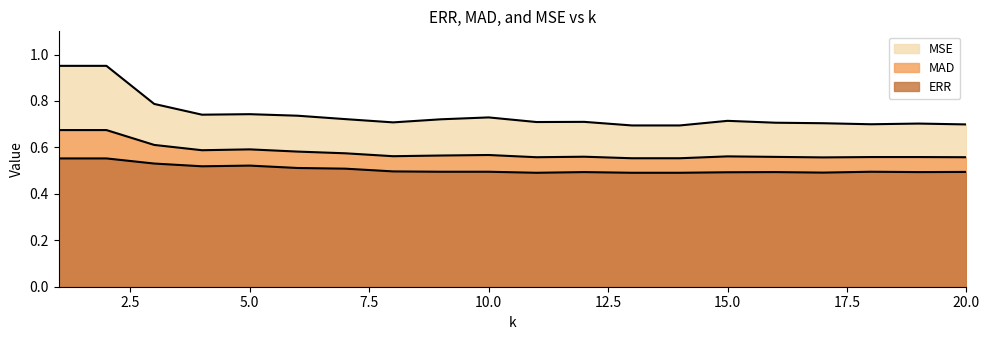

Reading left to right, what are all the values shown in this chart?

ERR: 1=0.6	2=0.6	3=0.5	4=0.5	5=0.5	6=0.5	7=0.5	8=0.5	9=0.5	10=0.5	11=0.5	12=0.5	13=0.5	14=0.5	15=0.5	16=0.5	17=0.5	18=0.5	19=0.5	20=0.5
MAD: 1=0.7	2=0.7	3=0.6	4=0.6	5=0.6	6=0.6	7=0.6	8=0.6	9=0.6	10=0.6	11=0.6	12=0.6	13=0.6	14=0.6	15=0.6	16=0.6	17=0.6	18=0.6	19=0.6	20=0.6
MSE: 1=1.0	2=1.0	3=0.8	4=0.7	5=0.7	6=0.7	7=0.7	8=0.7	9=0.7	10=0.7	11=0.7	12=0.7	13=0.7	14=0.7	15=0.7	16=0.7	17=0.7	18=0.7	19=0.7	20=0.7